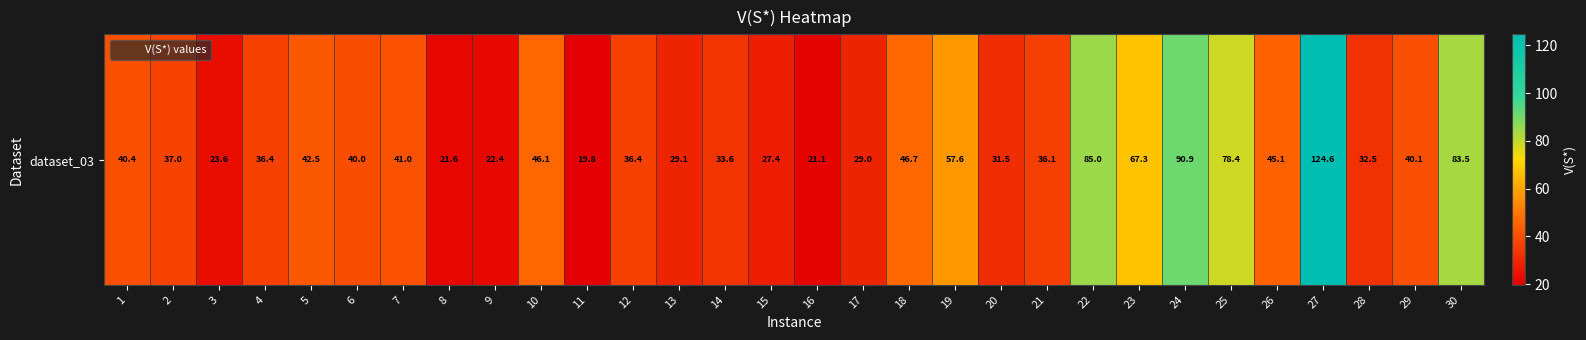

List the labels in order of value, smallest first.

11, 16, 8, 9, 3, 15, 17, 13, 20, 28, 14, 21, 4, 12, 2, 6, 29, 1, 7, 5, 26, 10, 18, 19, 23, 25, 30, 22, 24, 27